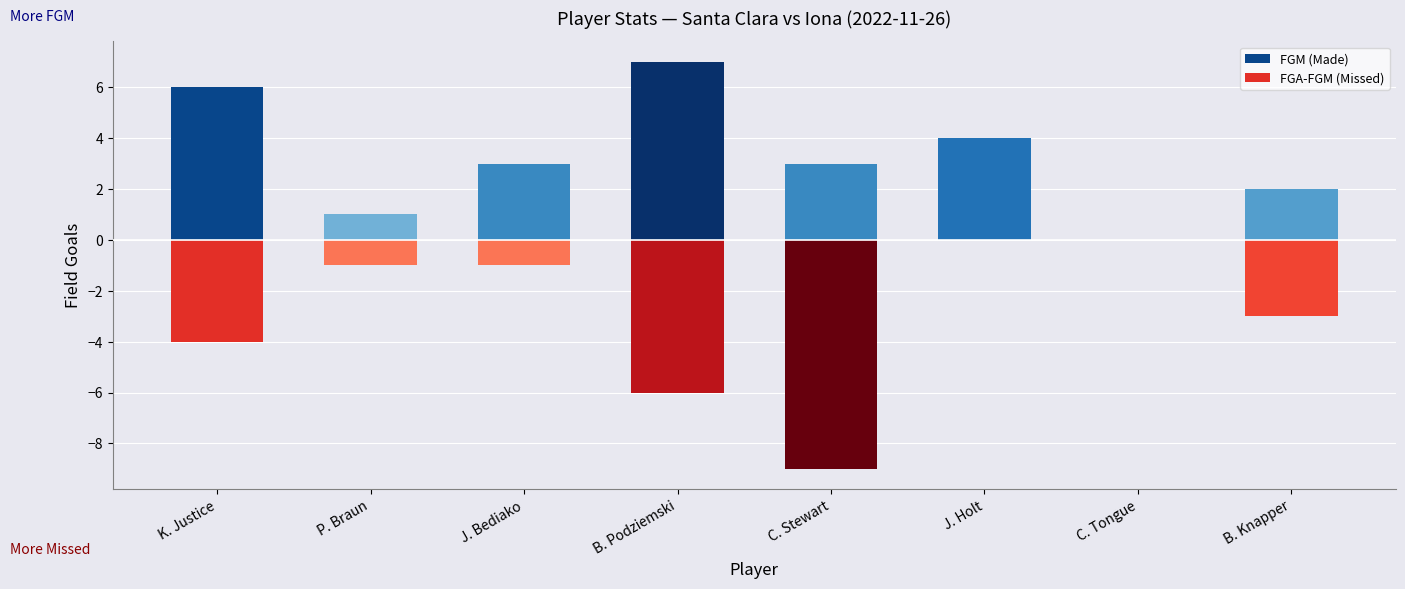

What is the difference between the FGA-FGM (Missed) values at K. Justice and B. Knapper?

1